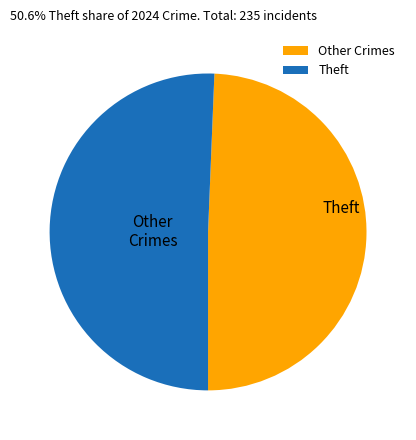

Which slice is the largest?

Theft